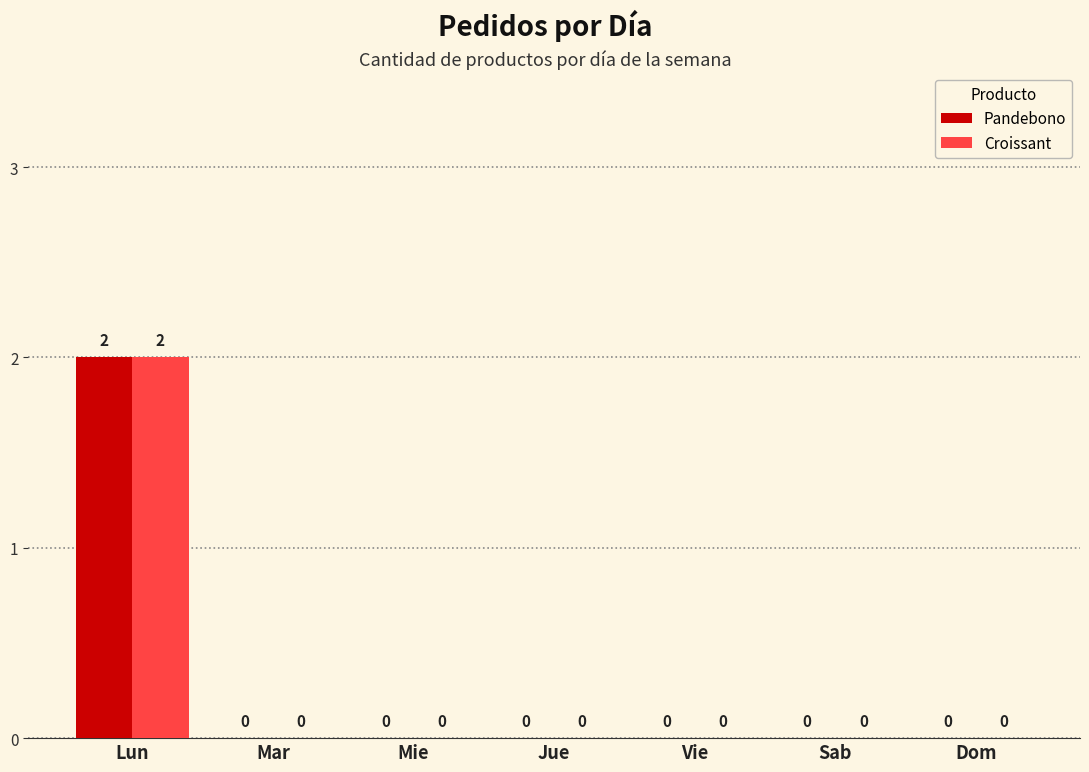

Which category has the highest value in the Pandebono series?

Lun